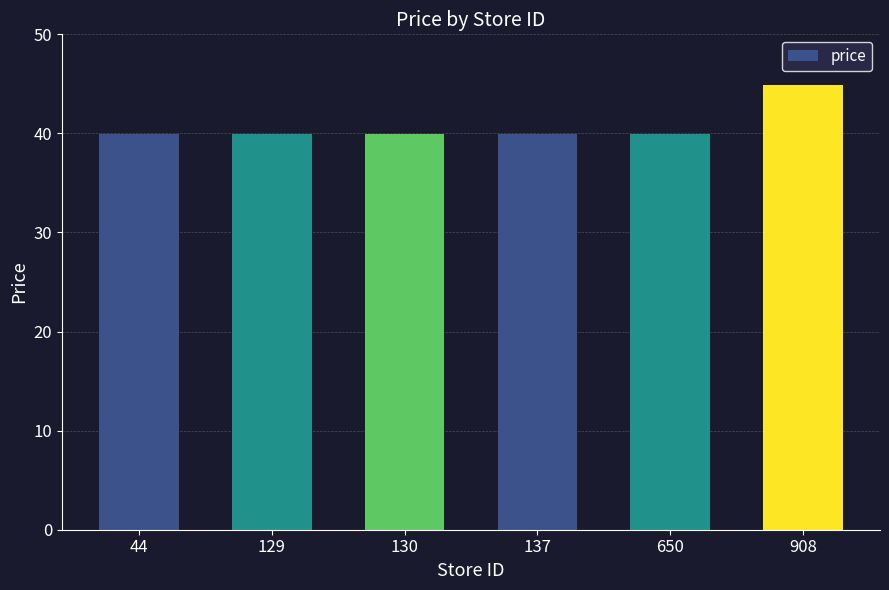

What is the change in value from 650 to 908?

+5.0